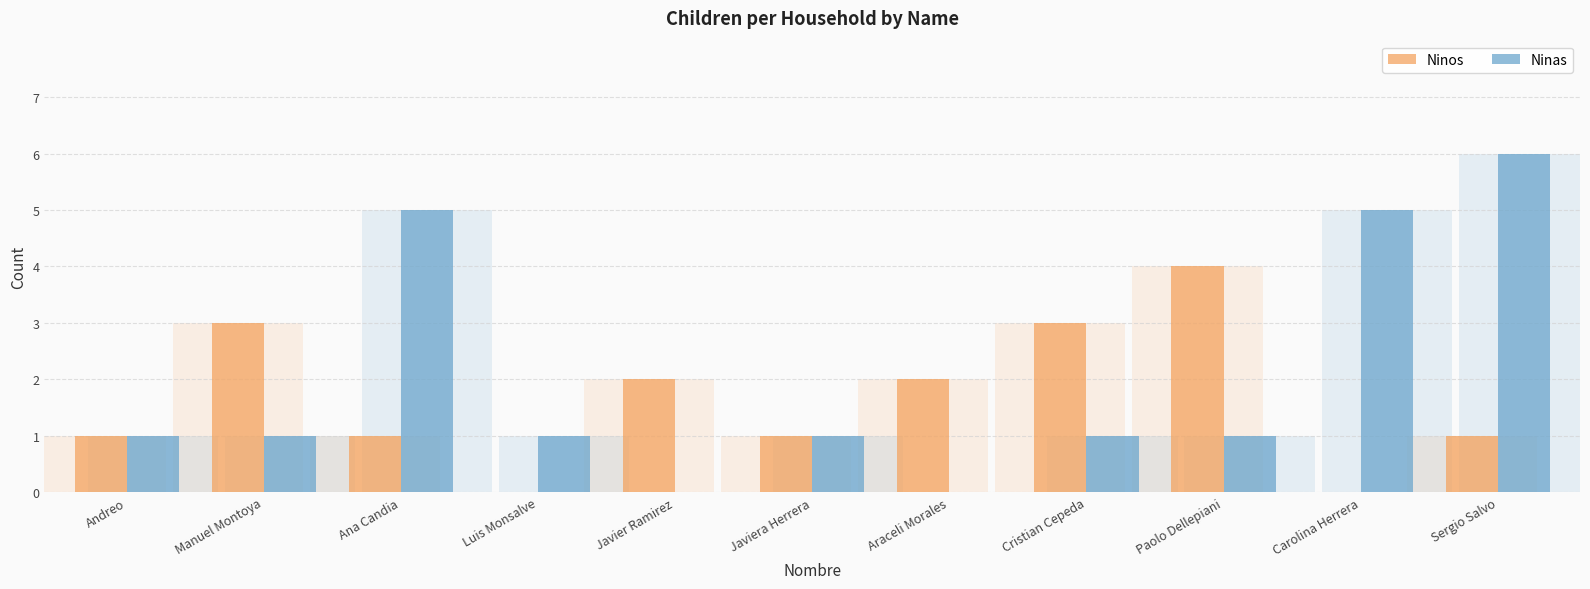

How many data points in Ninos are less than 1?

2